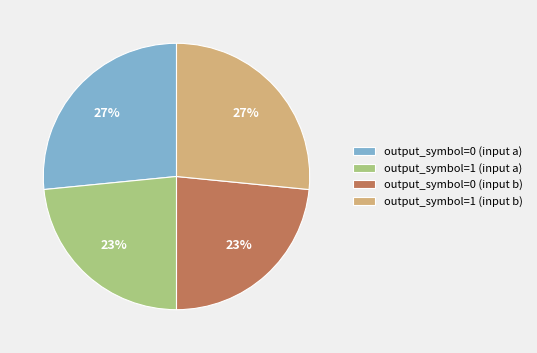

To the nearest percent, what is the average slice percentage?

25%